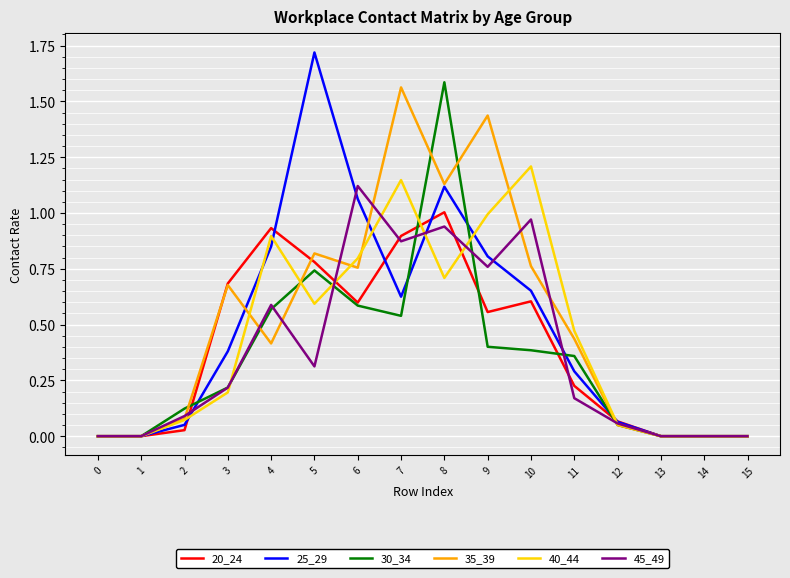

At how many categories does at least one series exceed 1?

6